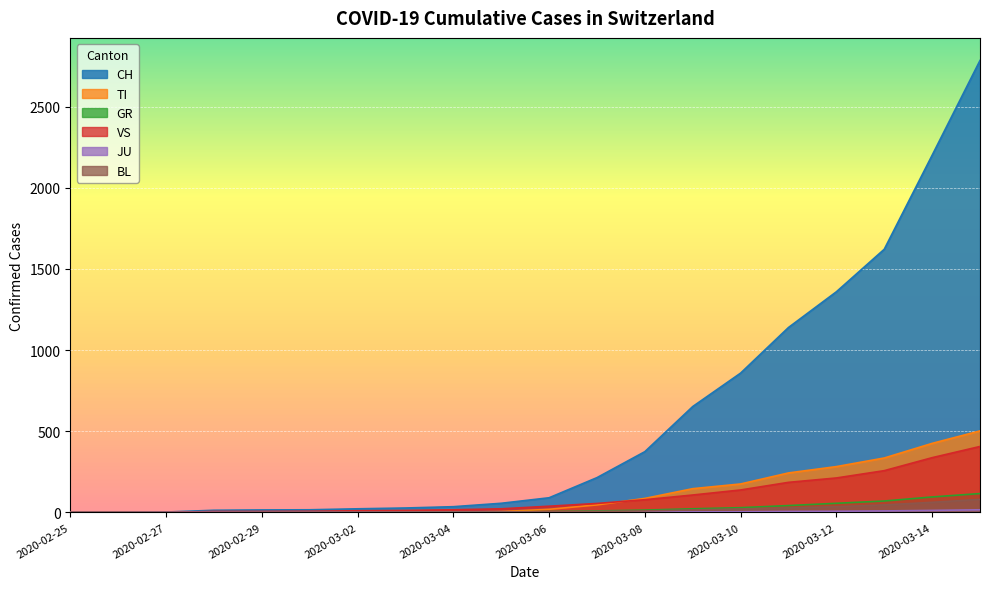

What is the average value of the VS series?

95